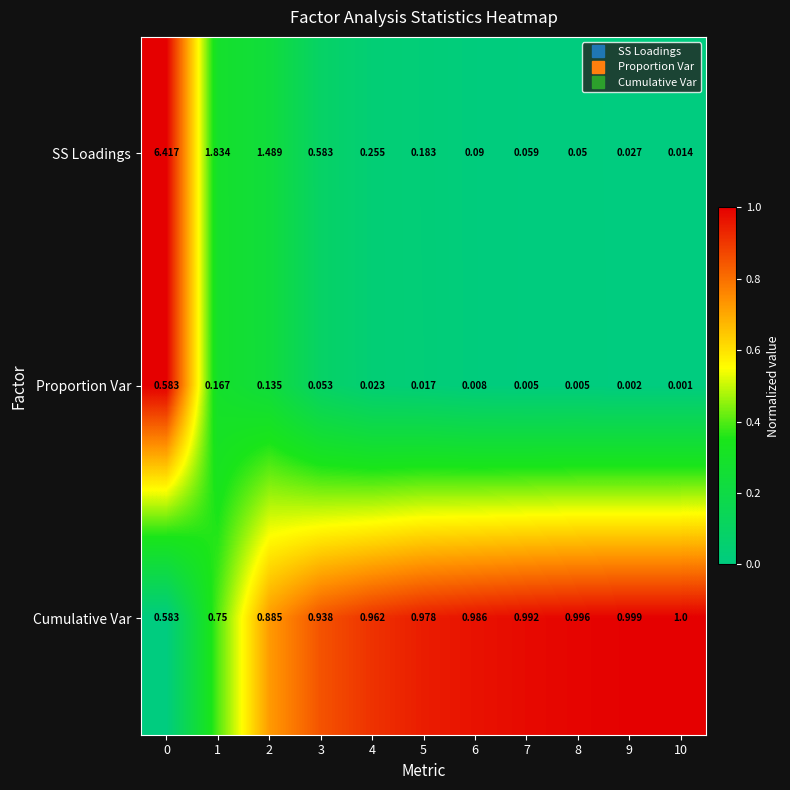

Which series has the largest total across all categories?

SS Loadings